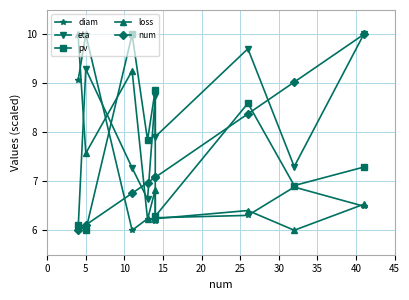

What are all the series names shown in the legend?

diam, eta, pv, loss, num